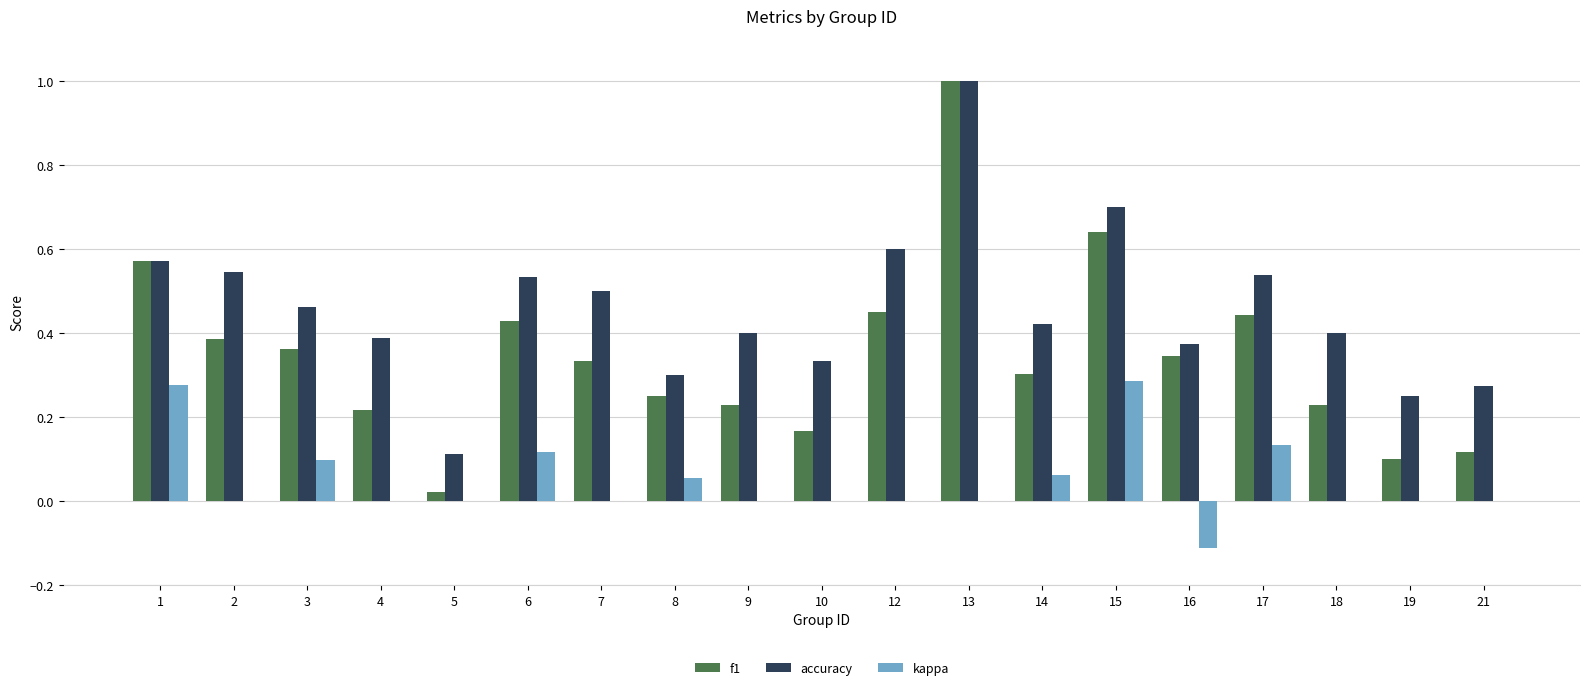

At which category is the sum across all series the highest?

13